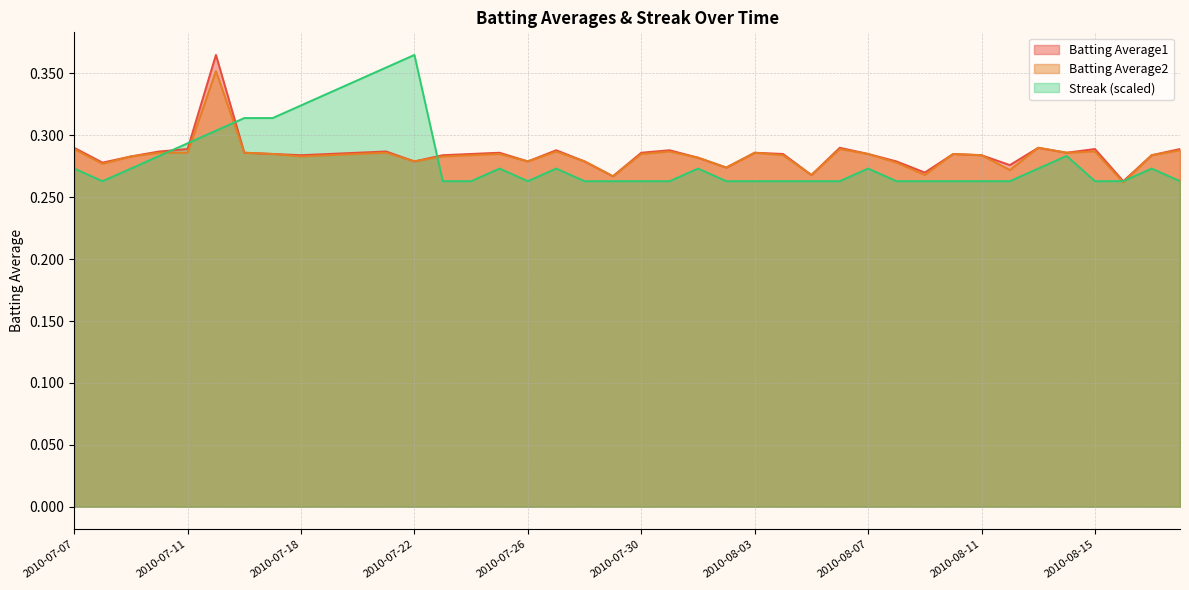

How many series are shown in this chart?

3